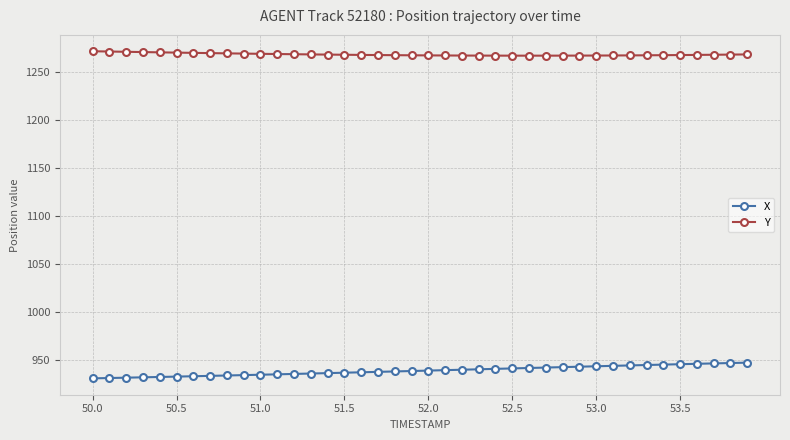

How many data points does each series have?

40